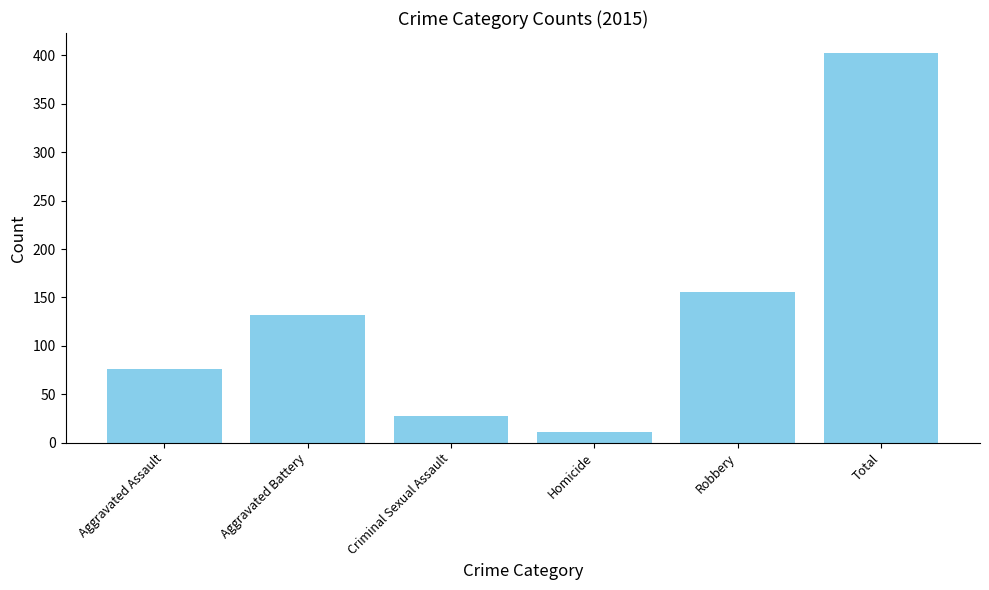

What is the change in value from Aggravated Battery to Criminal Sexual Assault?

-104